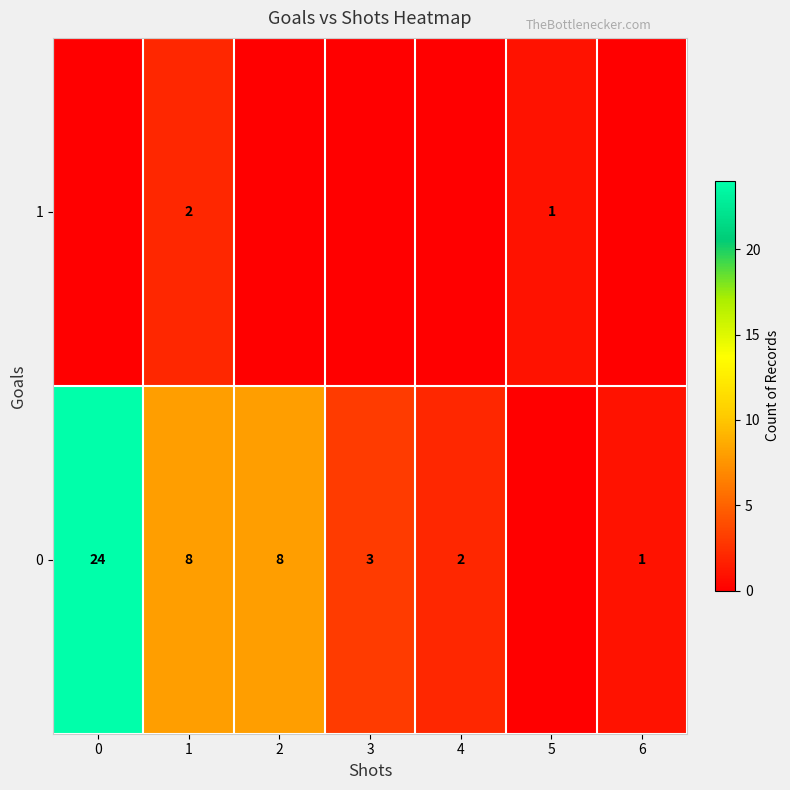

The 1 series shows 1 at 1. True or false?

False